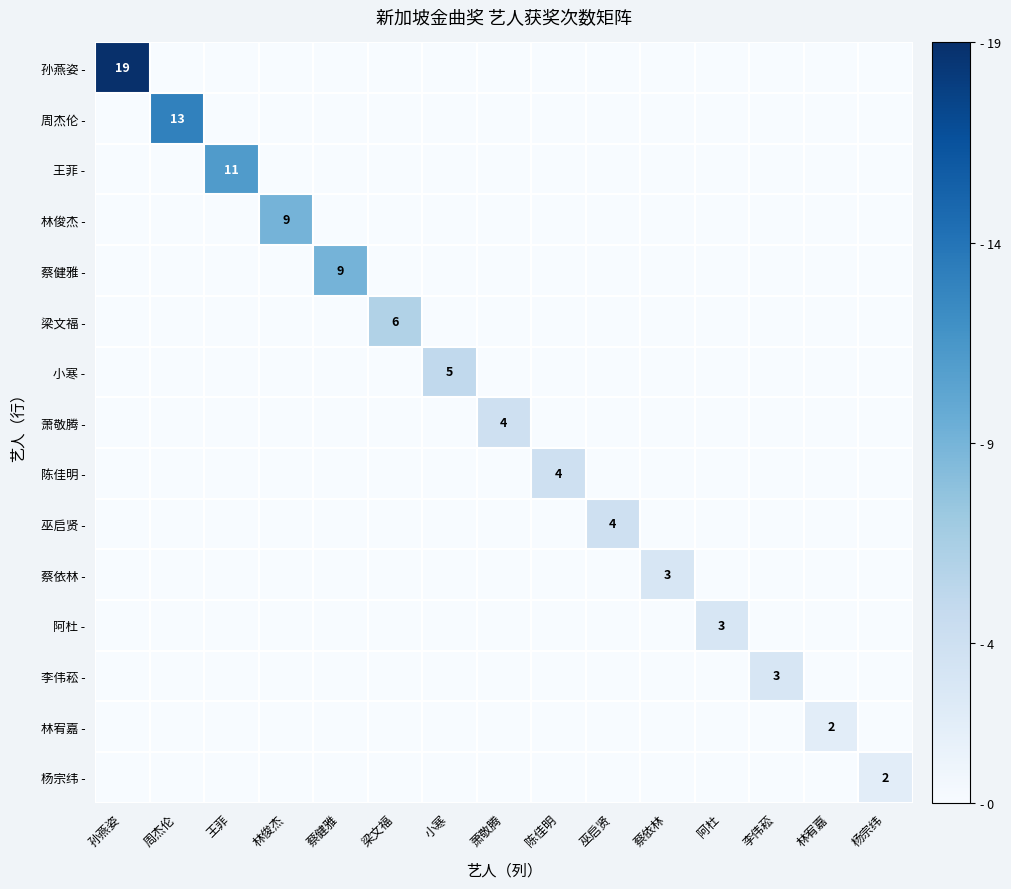

Is it true that 杨宗纬 - equals 4 at 杨宗纬?

False